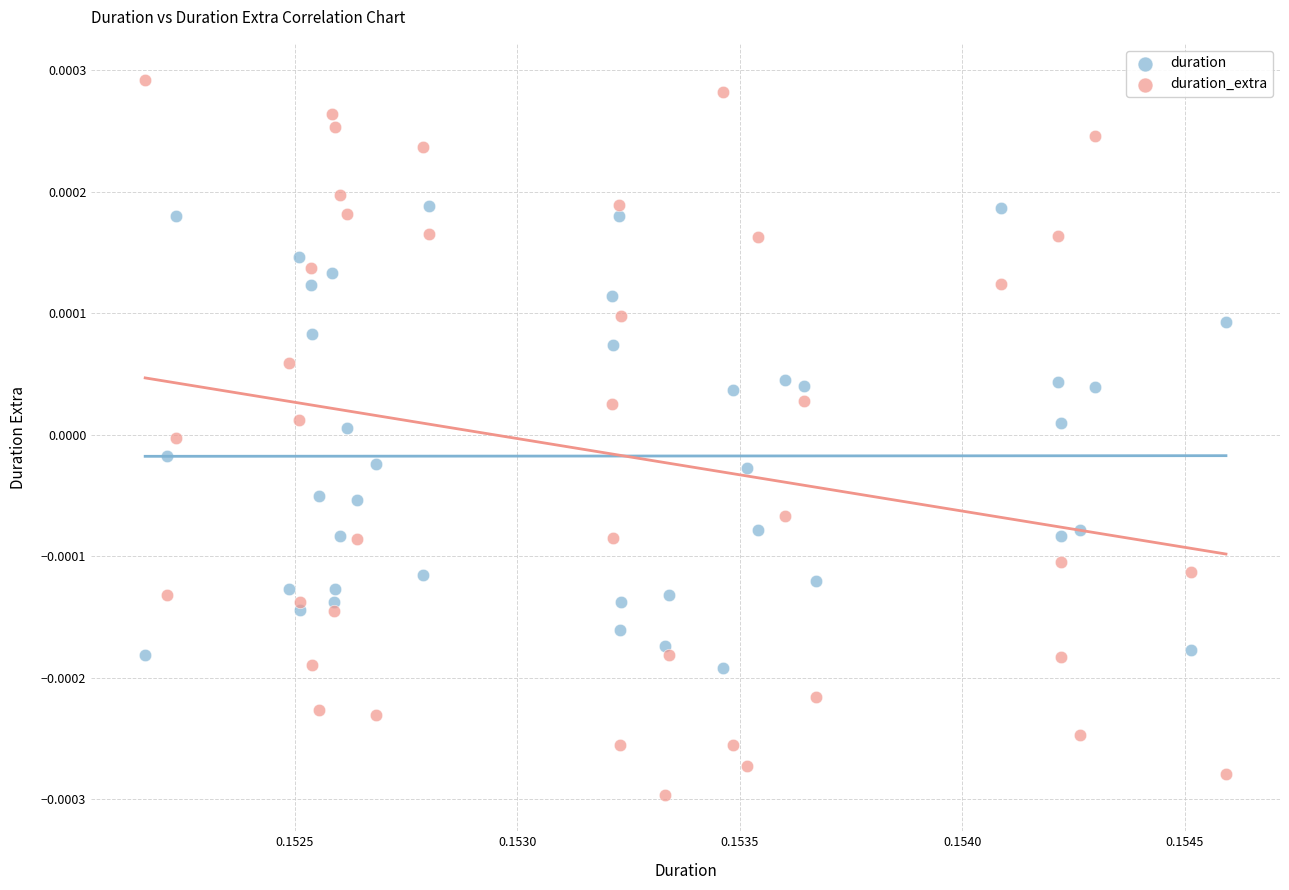

Which series has the widest spread of Y values?

duration_extra